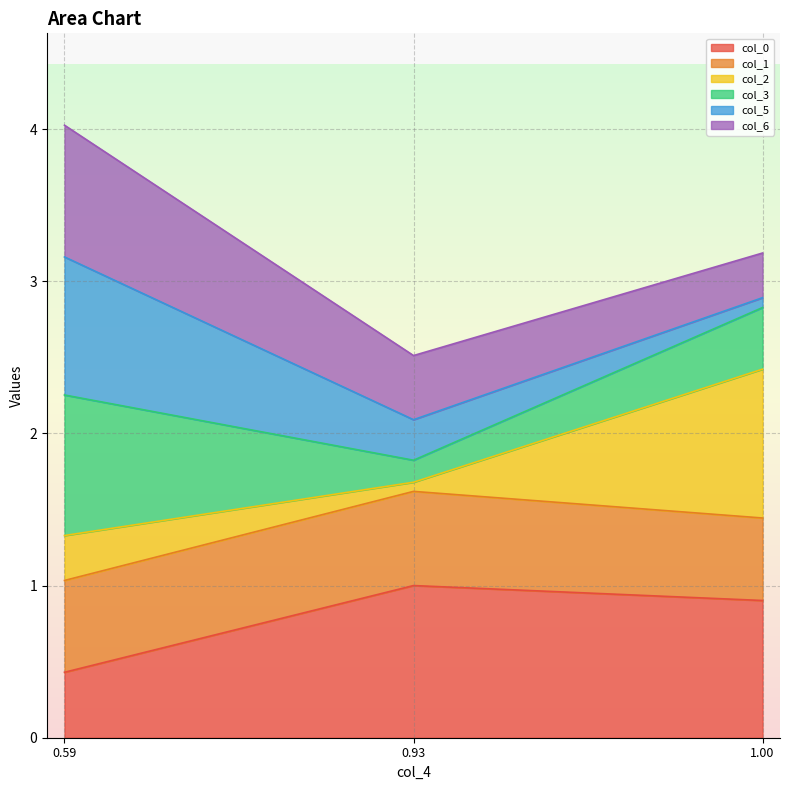

Does the chart display data point markers on the line(s)?

No